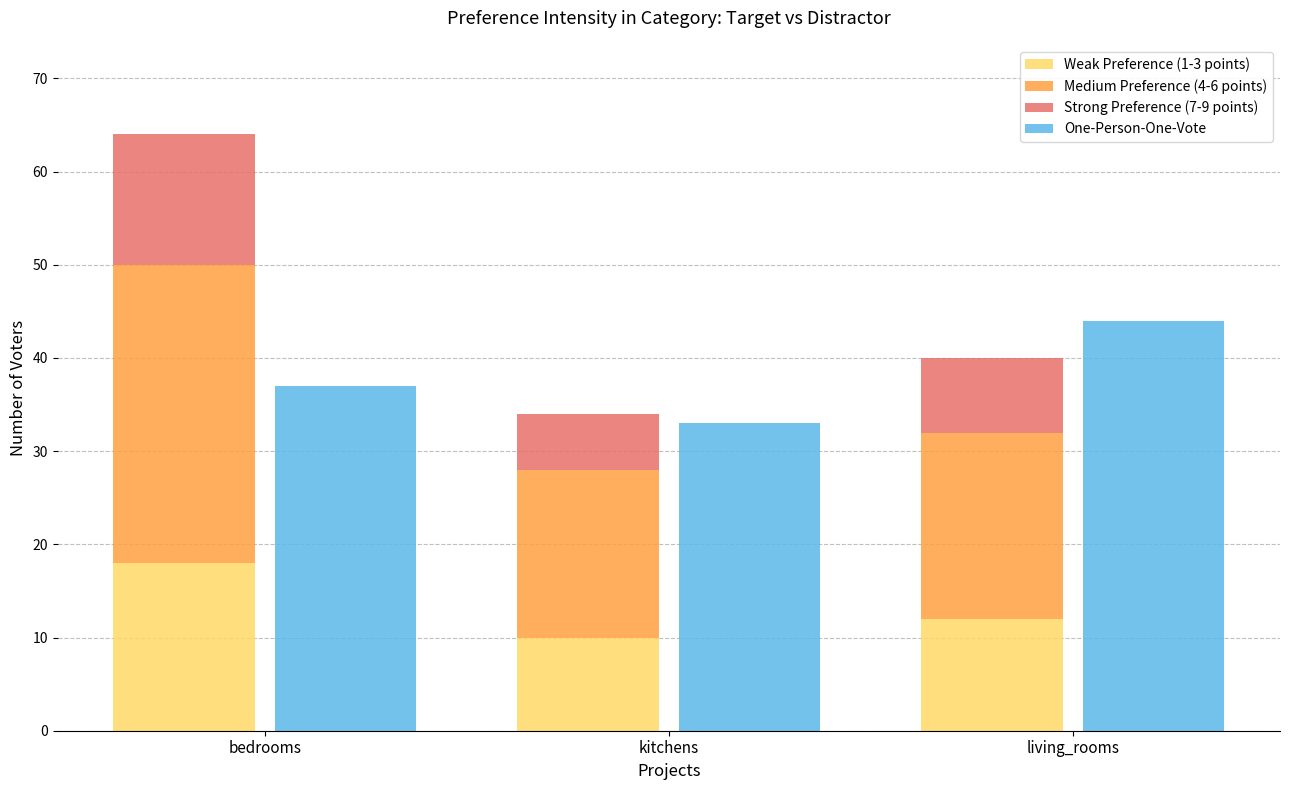

At which category does the chart reach its minimum across all series?

kitchens